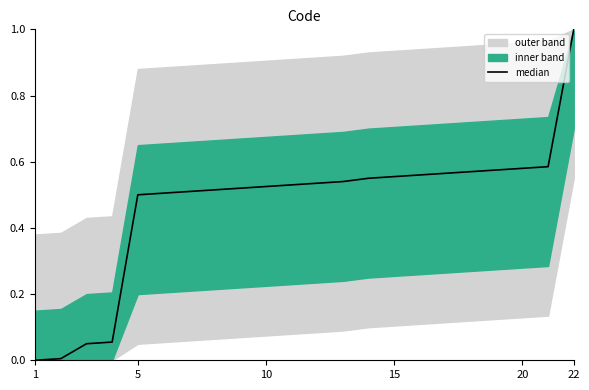

True or false: the data has more than 2 interior local peaks.

False